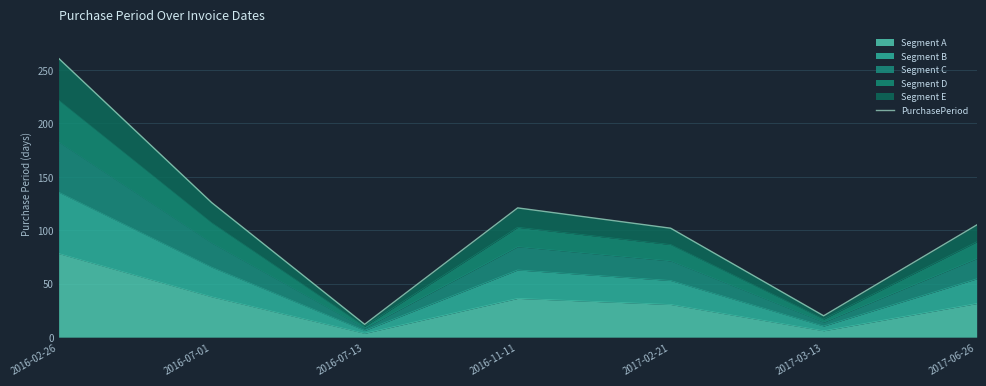

List the labels in order of value, largest first.

2016-02-26, 2016-07-01, 2016-11-11, 2017-06-26, 2017-02-21, 2017-03-13, 2016-07-13